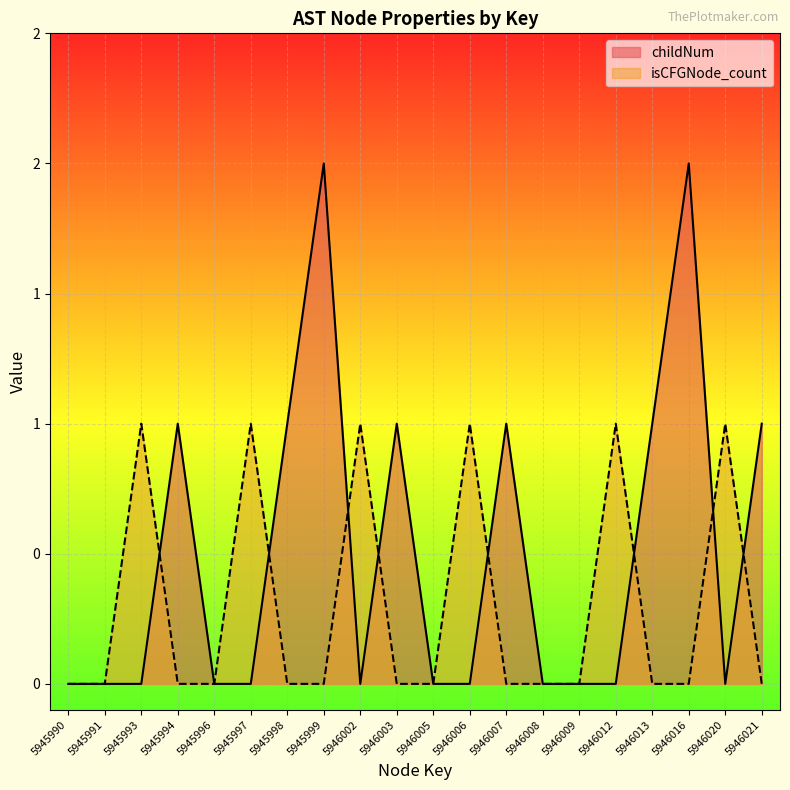

Which category has the highest value in the isCFGNode_count series?

5945993